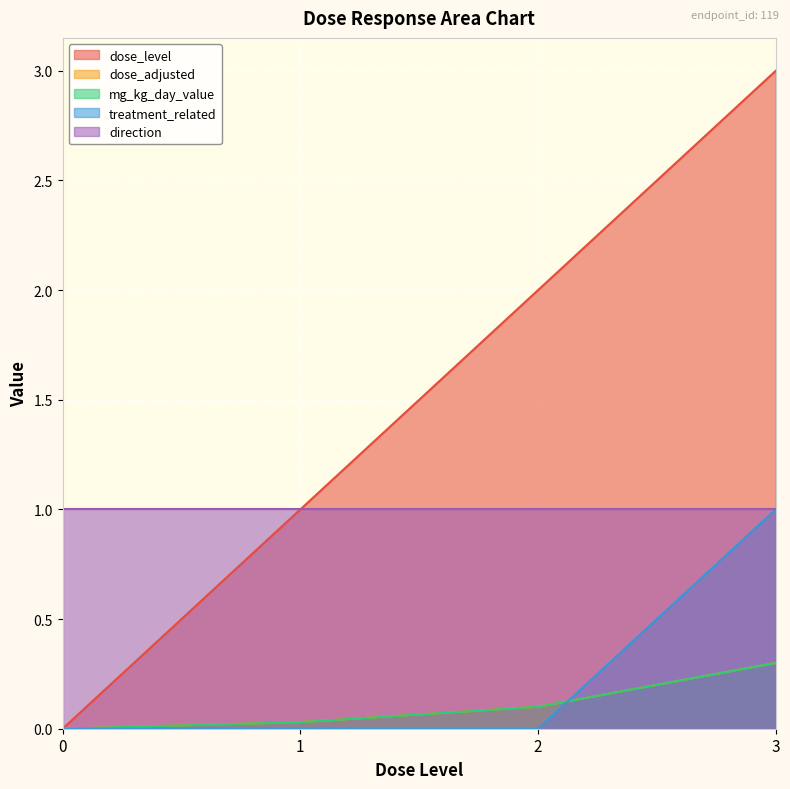

Does the chart display data point markers on the line(s)?

No